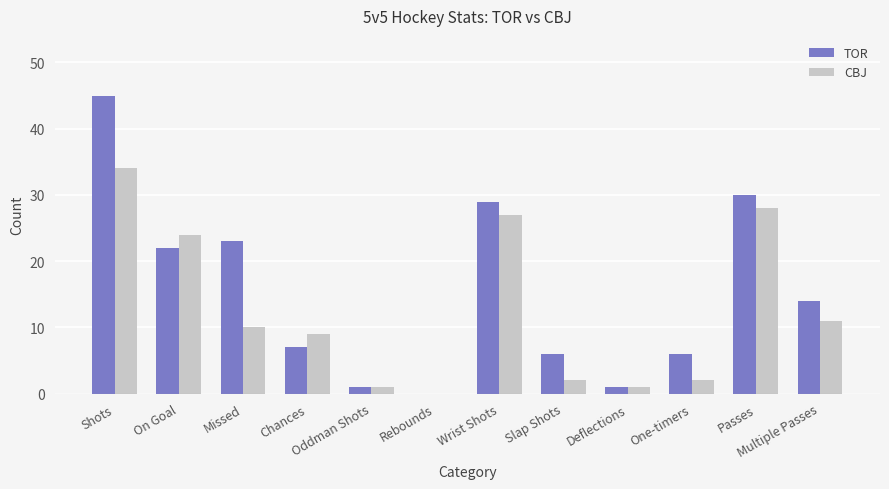

What is the sum of the TOR values at Passes and Chances?

37